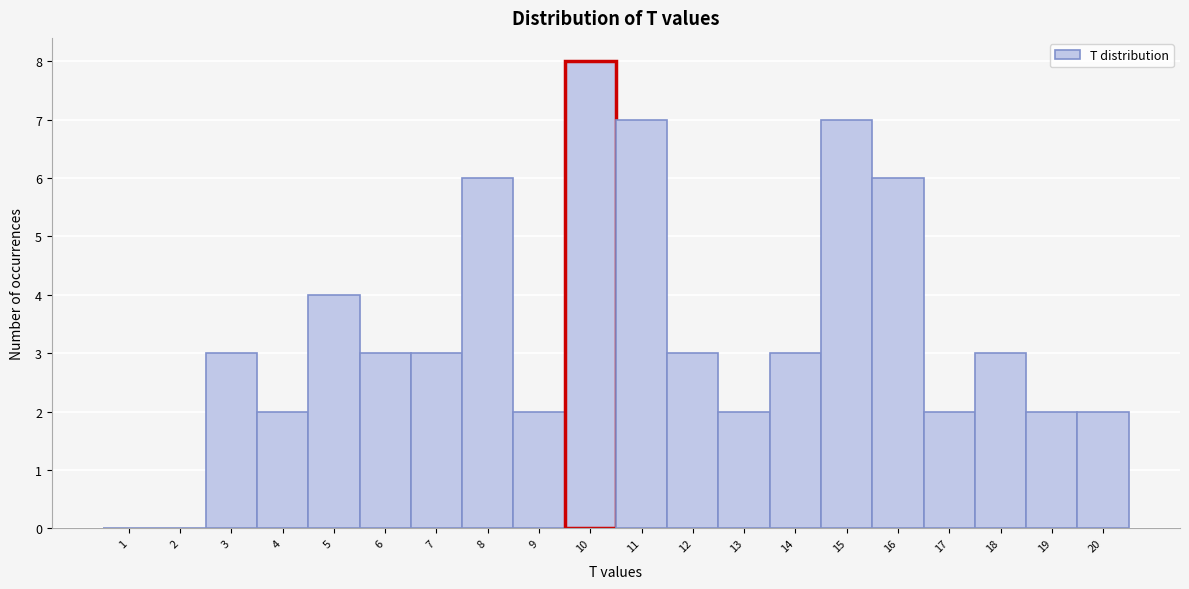

Reading left to right, list every bar in this chart as the range it spans on the x-axis followed by its height. The values are not printed on the chart, so give them approximately, as read against the axis.

0.5 to 1.5: 0
1.5 to 2.5: 0
2.5 to 3.5: 3
3.5 to 4.5: 2
4.5 to 5.5: 4
5.5 to 6.5: 3
6.5 to 7.5: 3
7.5 to 8.5: 6
8.5 to 9.5: 2
9.5 to 10.5: 8
10.5 to 11.5: 7
11.5 to 12.5: 3
12.5 to 13.5: 2
13.5 to 14.5: 3
14.5 to 15.5: 7
15.5 to 16.5: 6
16.5 to 17.5: 2
17.5 to 18.5: 3
18.5 to 19.5: 2
19.5 to 20.5: 2